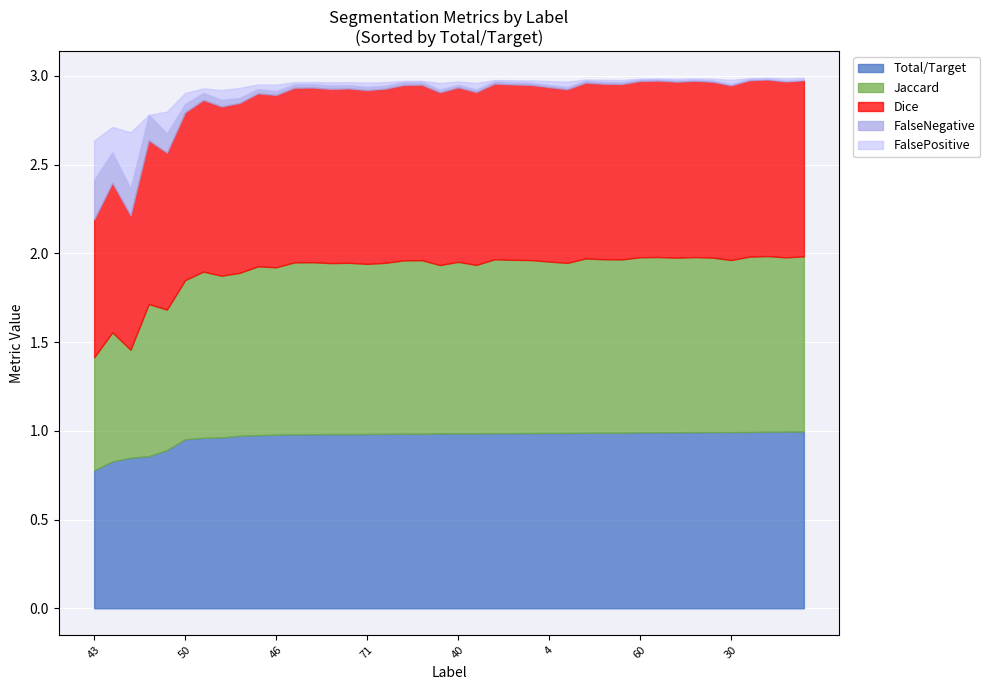

What position from the left is 44?

17